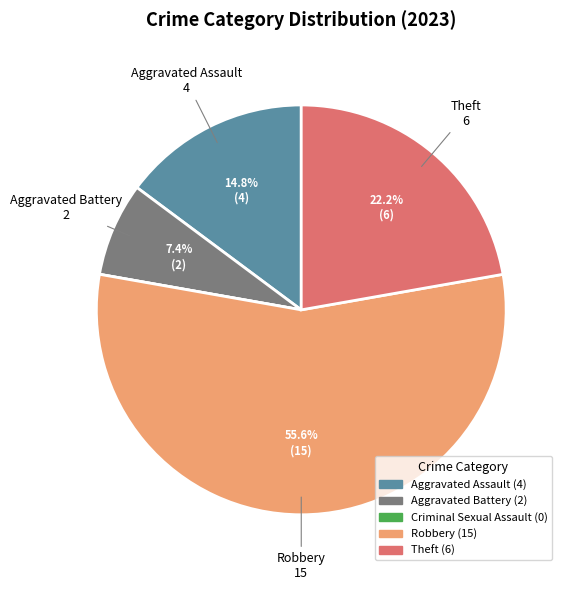

Does any single category account for the majority?

Yes